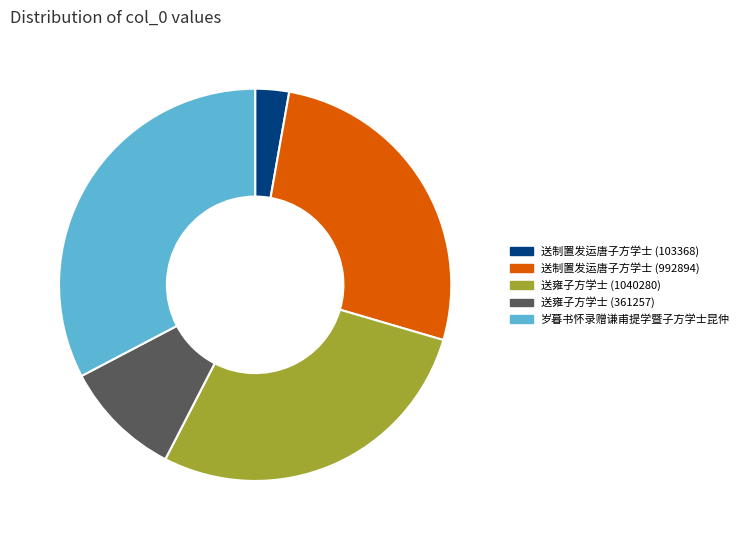

Is it true that 送制置发运唐子方学士 (103368) is 14% of the pie?

False